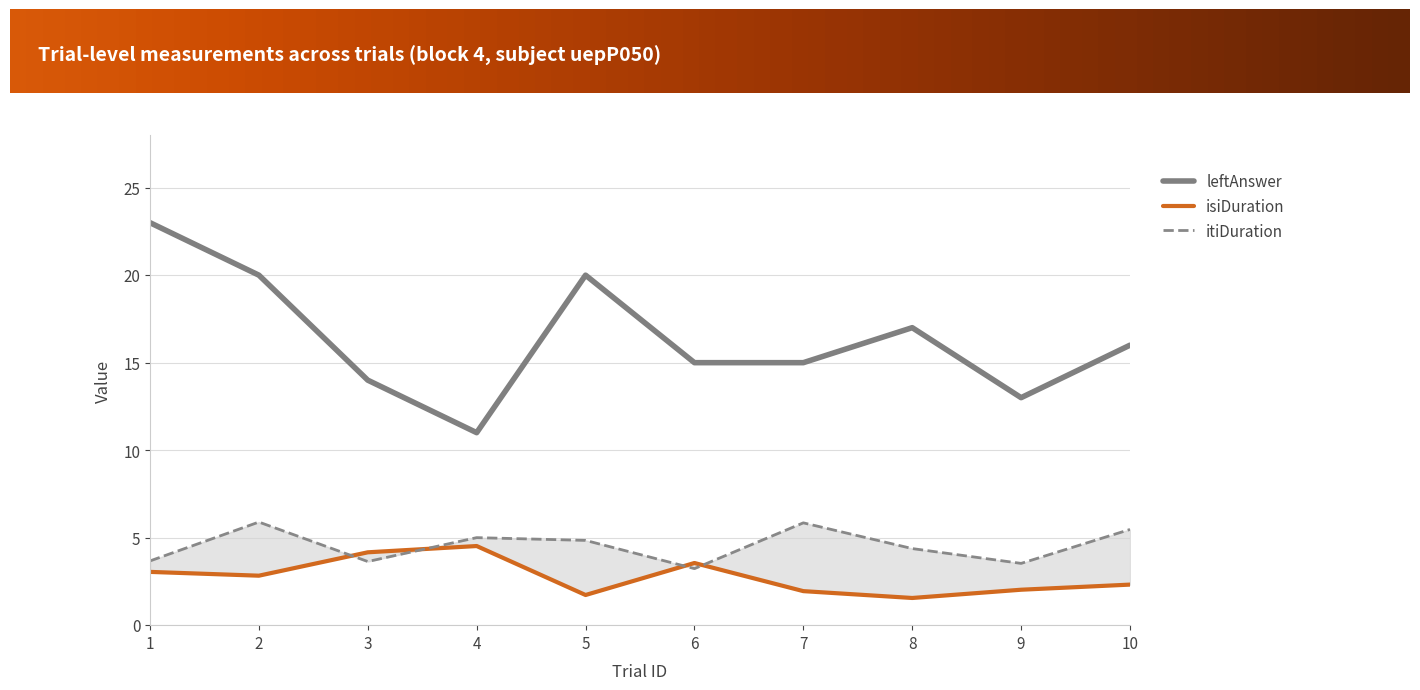

True or false: leftAnswer and isiDuration cross at least once.

False